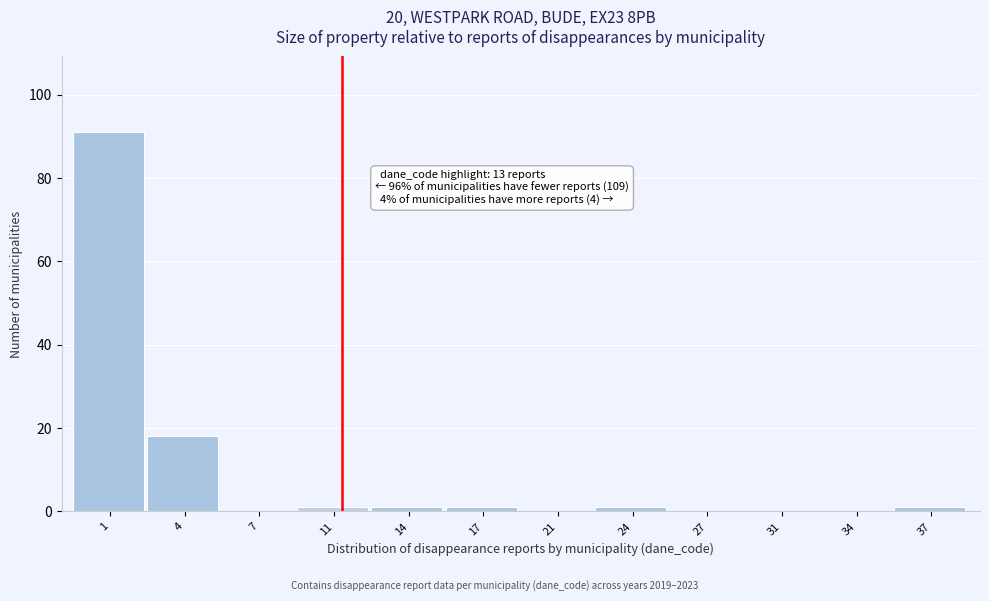

Reading left to right, list all the values displayed in this chart.

1=91	4=18	7=0	11=1	14=1	17=1	21=0	24=1	27=0	31=0	34=0	37=1